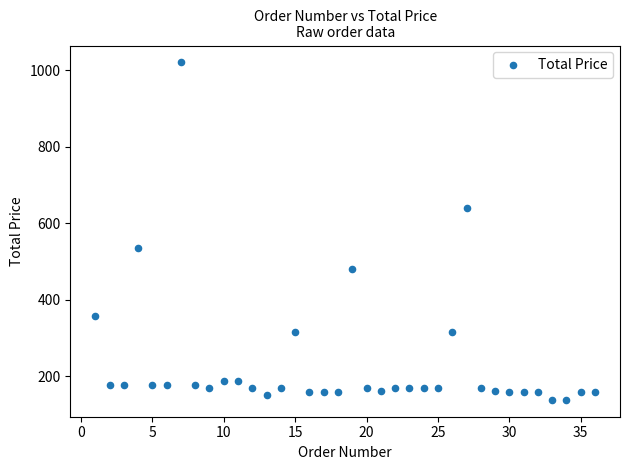

What Y value in the scatter plot is closest to 579?

534